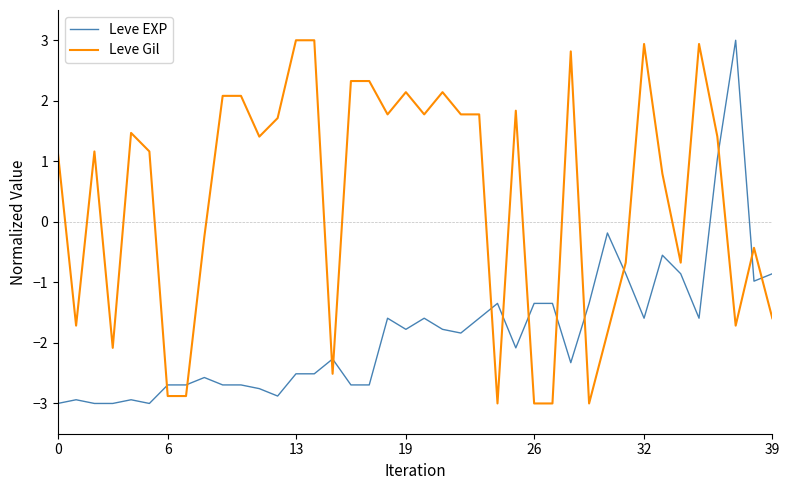

How many positive values does the Leve Gil series have?

24